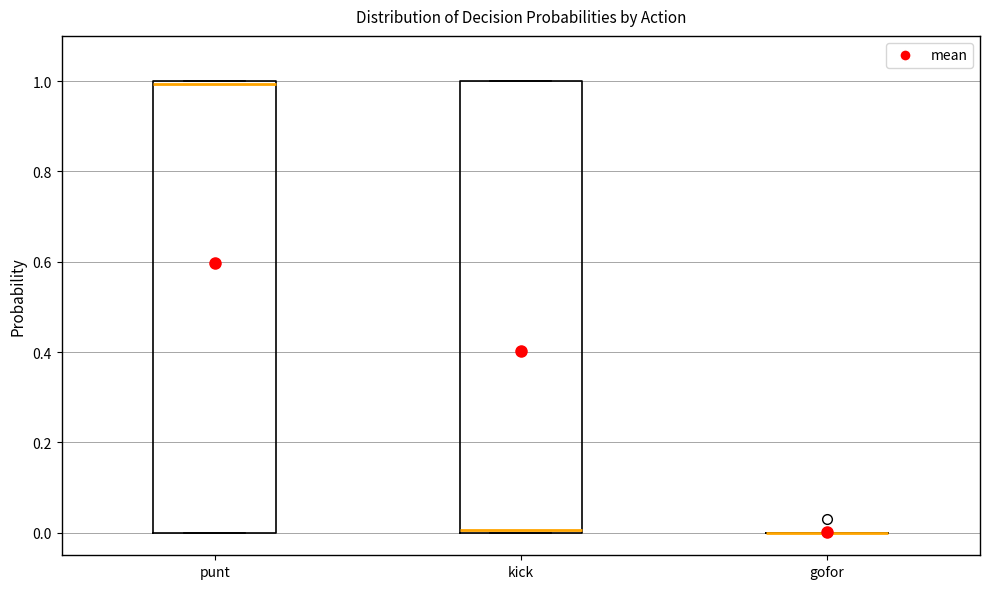

Reading left to right, read every box against the y-axis: the position of its median line, the range the box covers, and the ends of its whiskers. The values are not printed on the chart, so give them approximately, as read against the axis.

punt: median 1 (just below the box's upper edge), box 0 to 1, whiskers 0 to 1
kick: median 0 (just above the box's lower edge), box 0 to 1, whiskers 0 to 1
gofor: box collapsed to a line at 0, whiskers 0 to 0